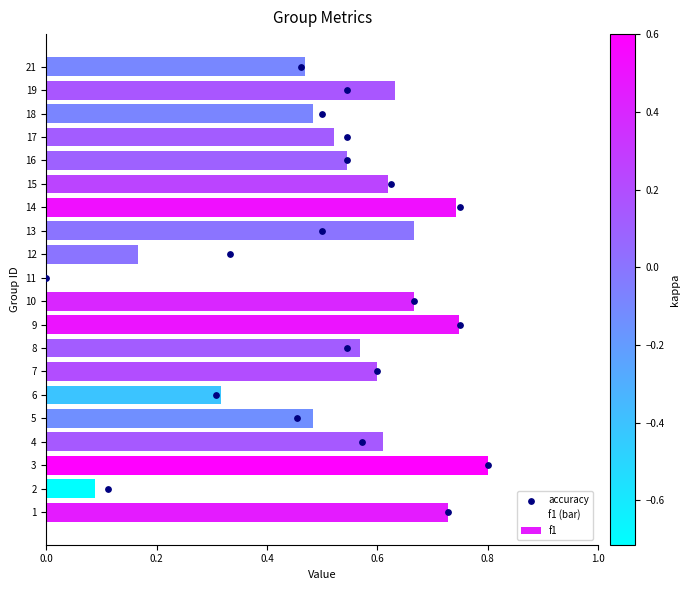

At which label does f1 reach its peak?

3